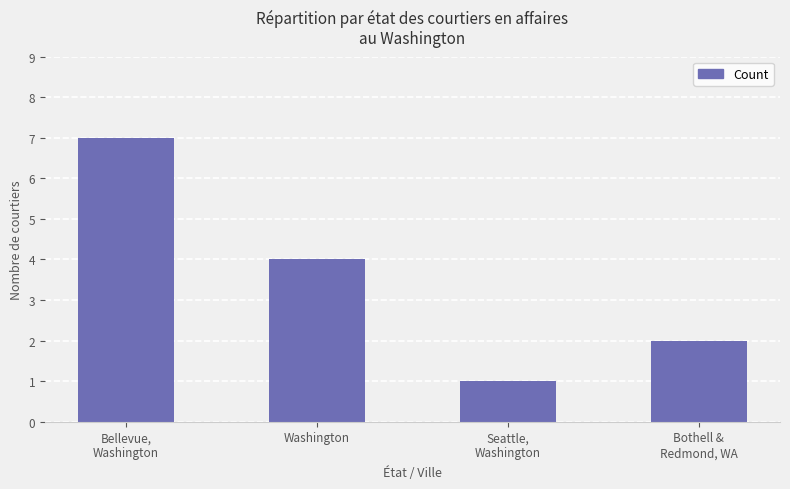

Is it true that the value at Bellevue,
Washington is 7?

True